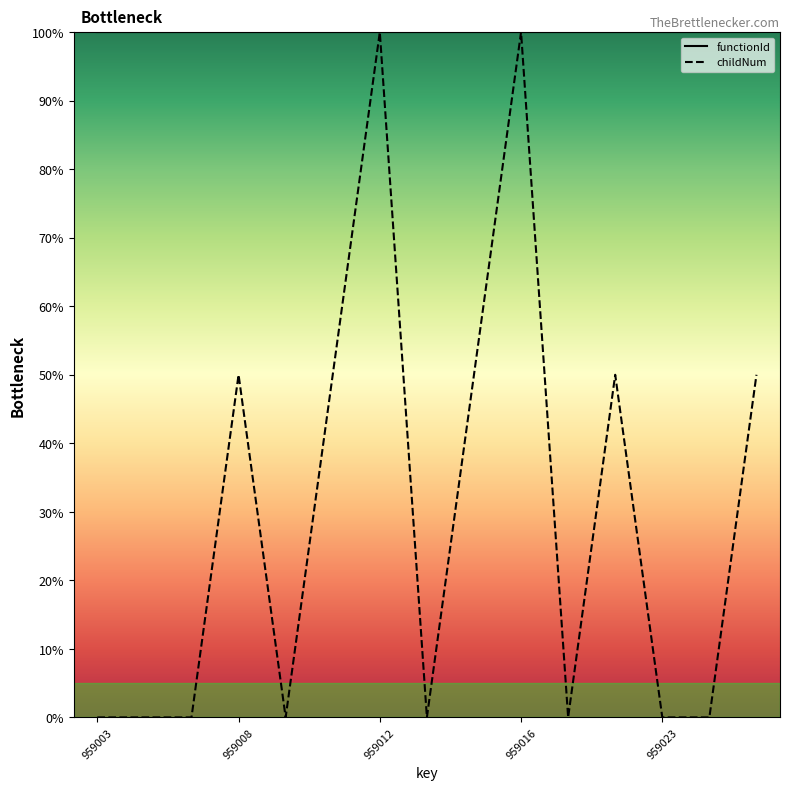

Which series has the largest total across all categories?

functionId